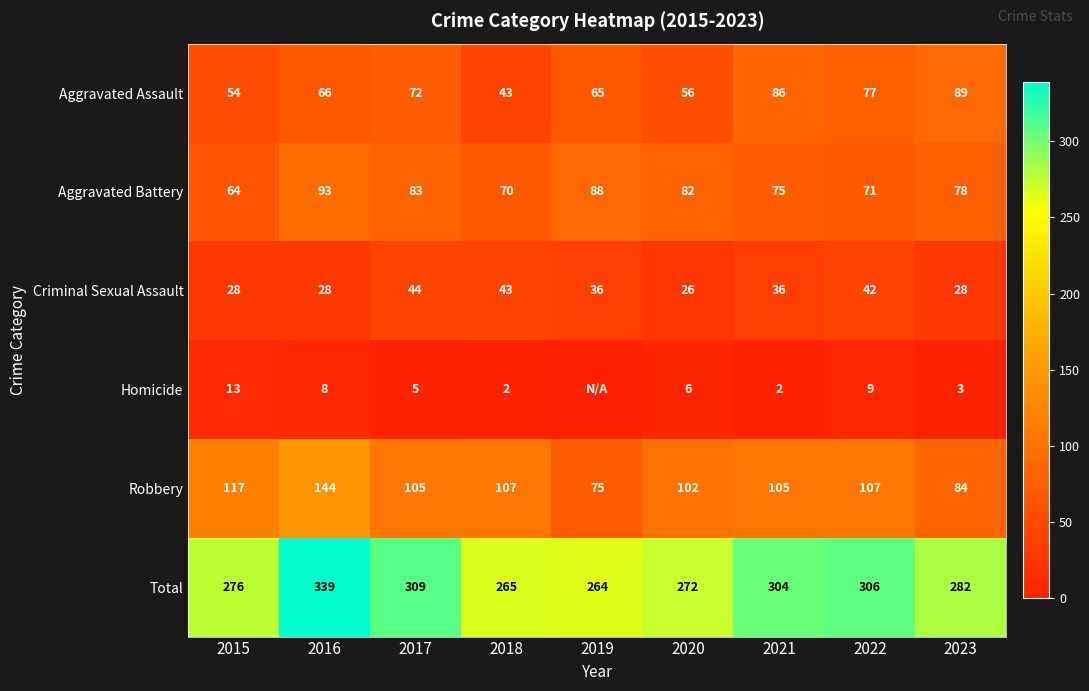

What is the difference between the Aggravated Assault values at 2018 and 2021?

43